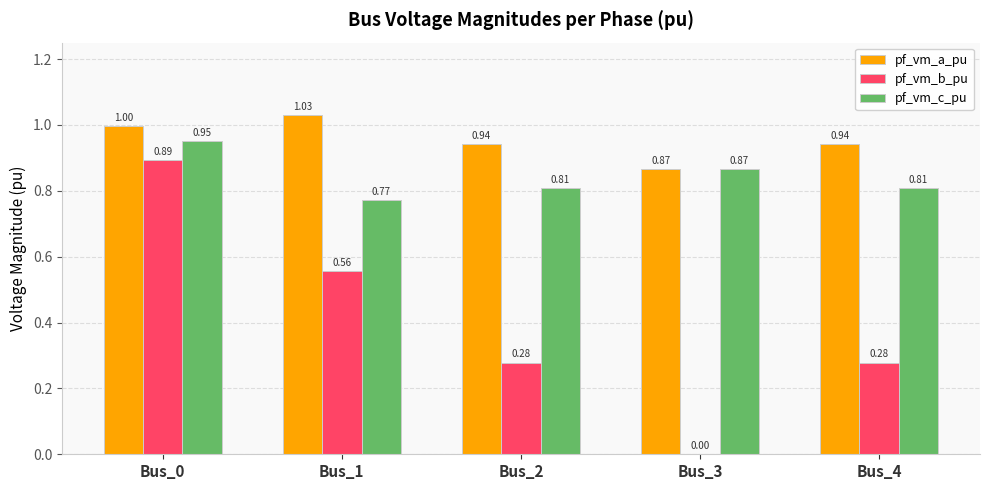

Between Bus_0 and Bus_2, which series saw the biggest shift?

pf_vm_b_pu